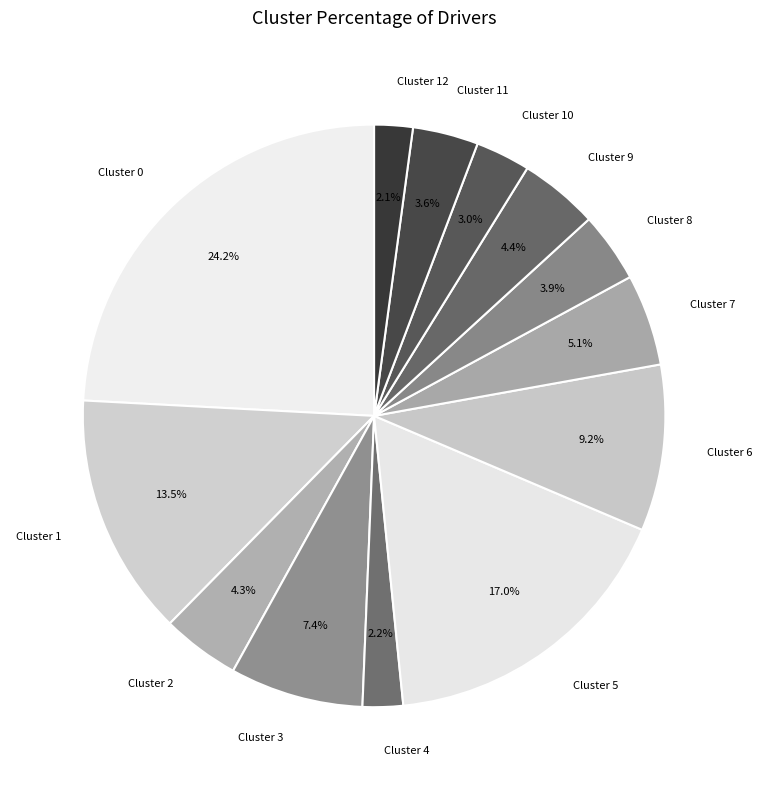

Count the number of slices in the pie.

13